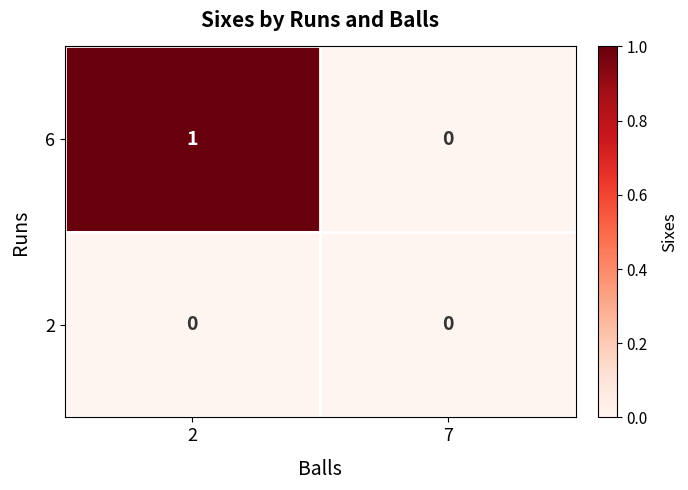

Which series has the largest total across all categories?

6